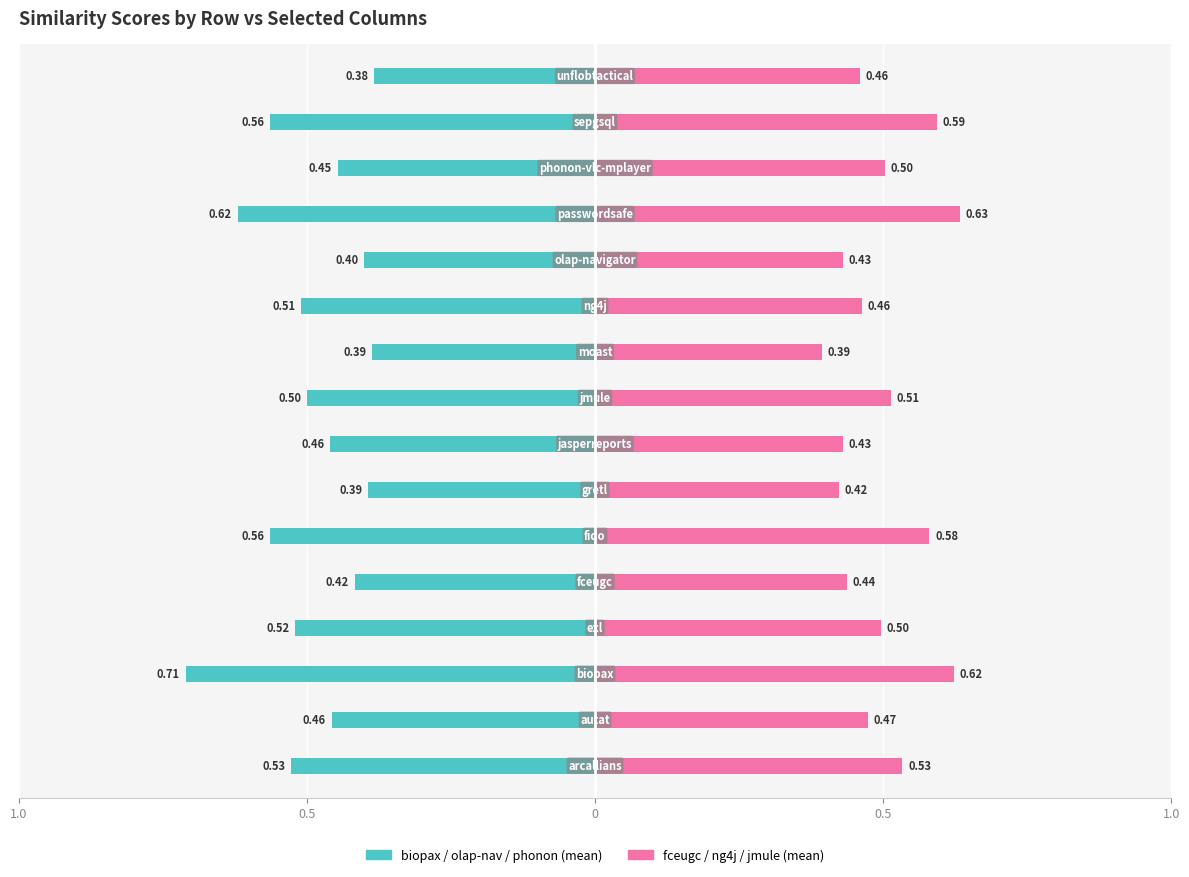

What is the label of the 13th bar from the right?

0.5